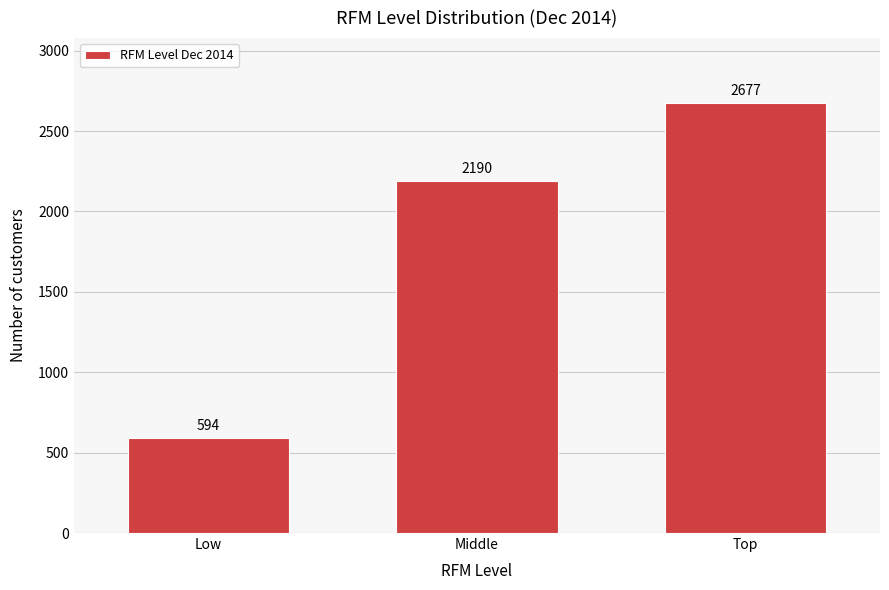

Reading left to right, transcribe all the data shown in this chart.

594	2190	2677